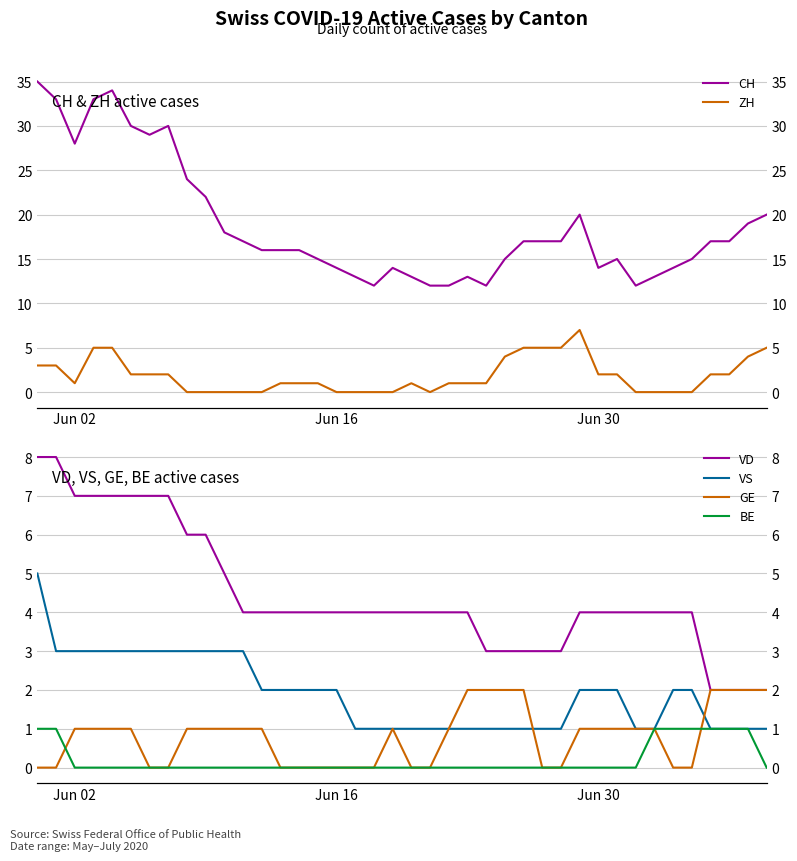

True or false: BE and VD intersect in this chart.

False